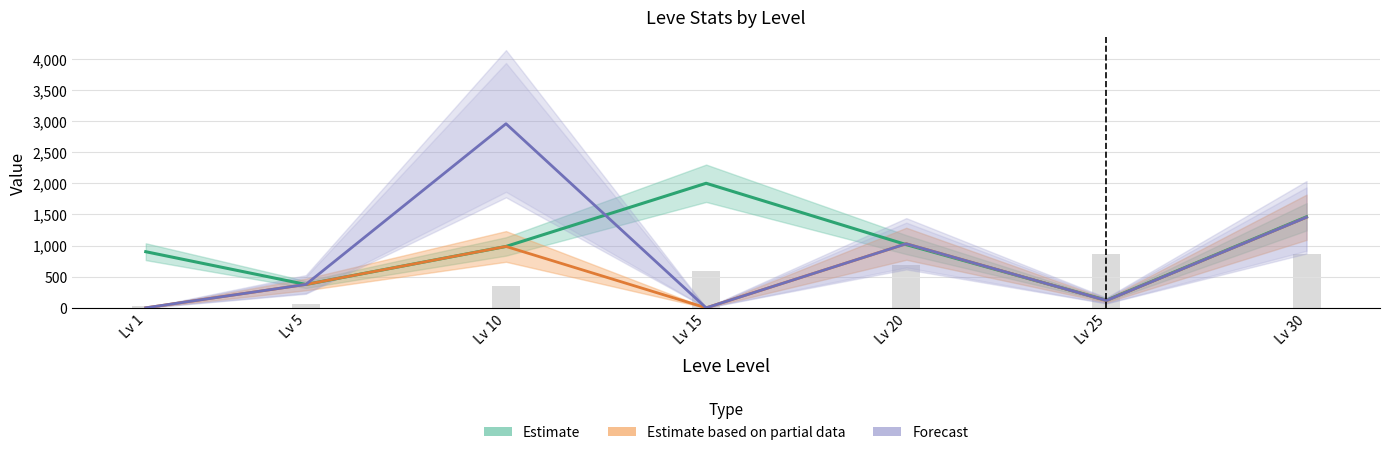

Which series has the largest range (max minus min)?

Forecast